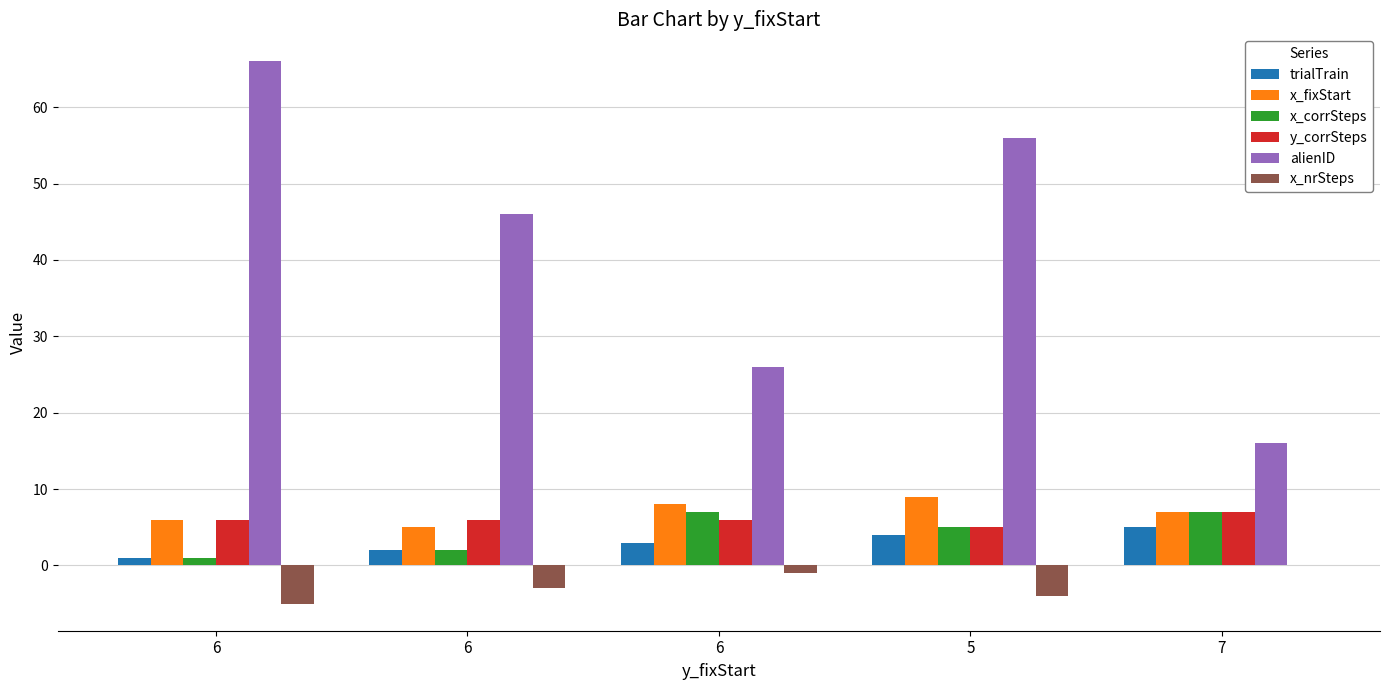

What is the difference between the maximum and minimum values in the trialTrain series?

4